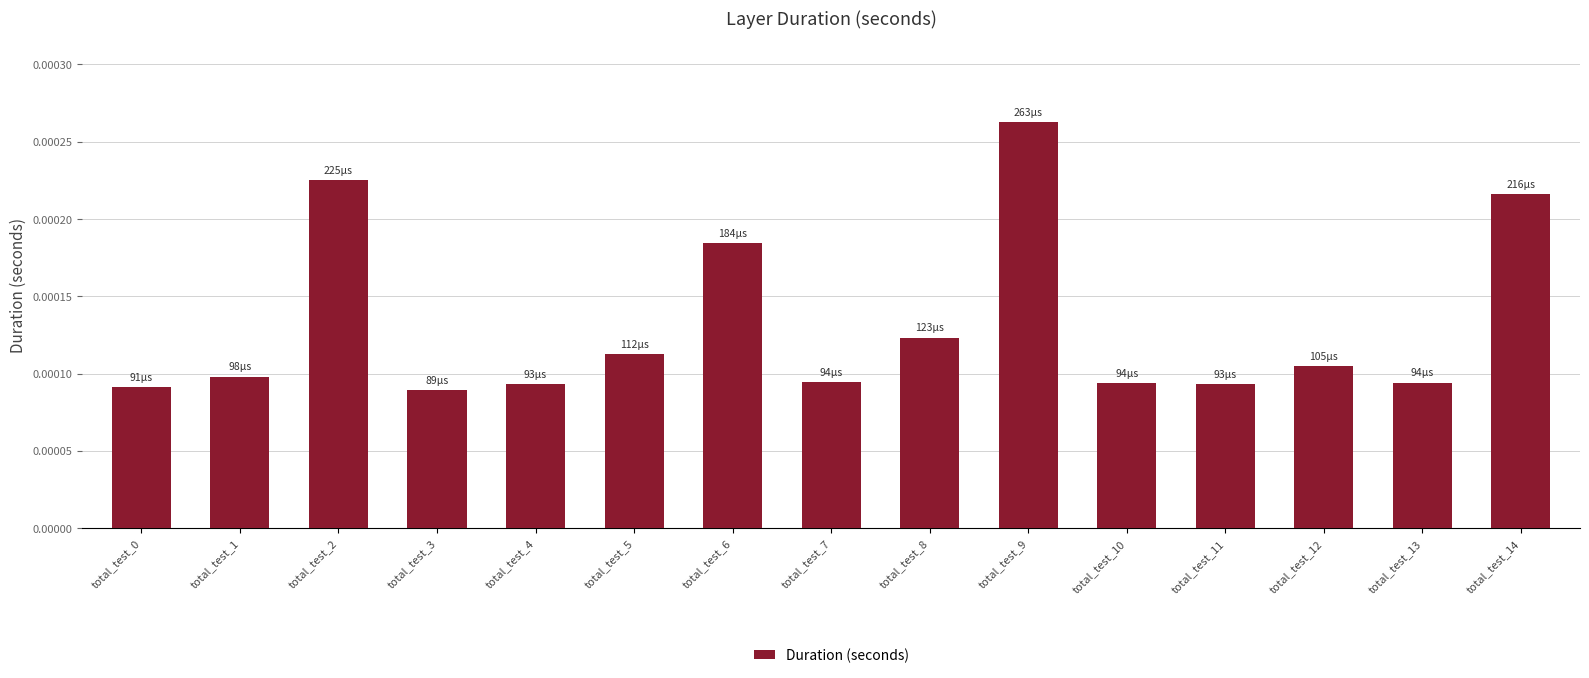

Which has a higher value, total_test_1 or total_test_8?

total_test_8